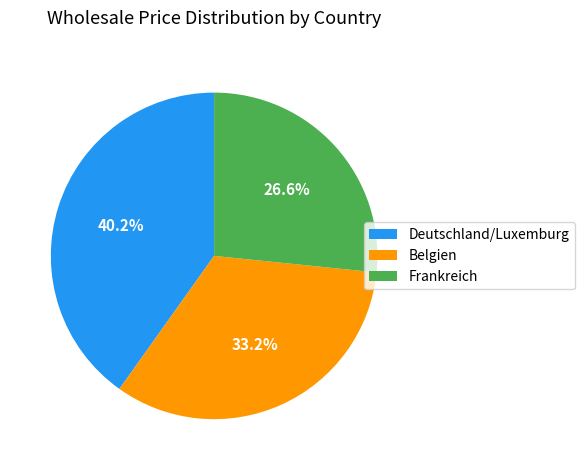

What is the largest slice in the pie chart?

Deutschland/Luxemburg